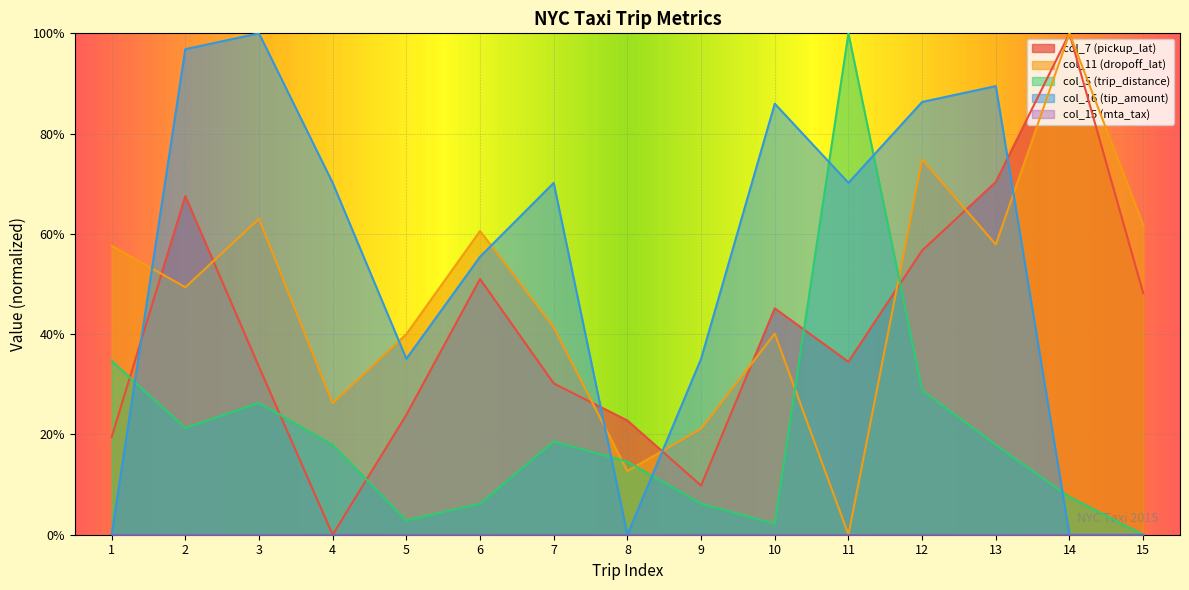

What is the maximum value shown in the chart?

1.0